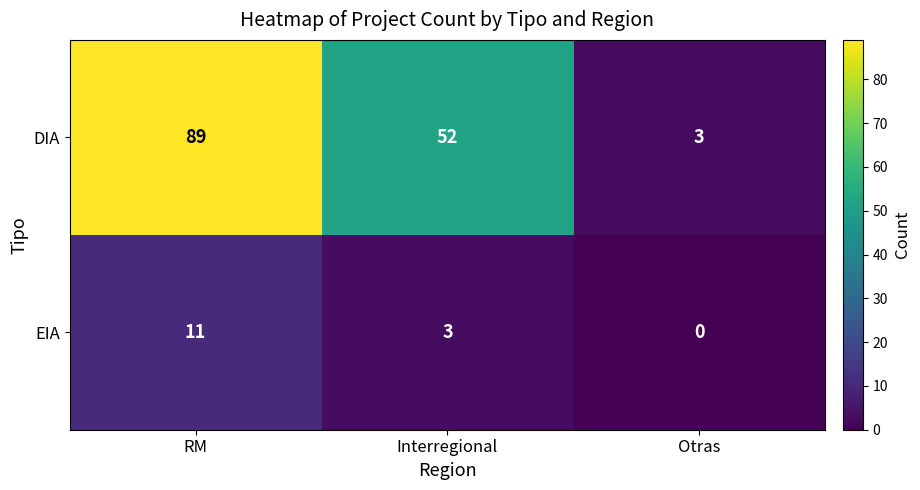

Which series has the largest range (max minus min)?

DIA